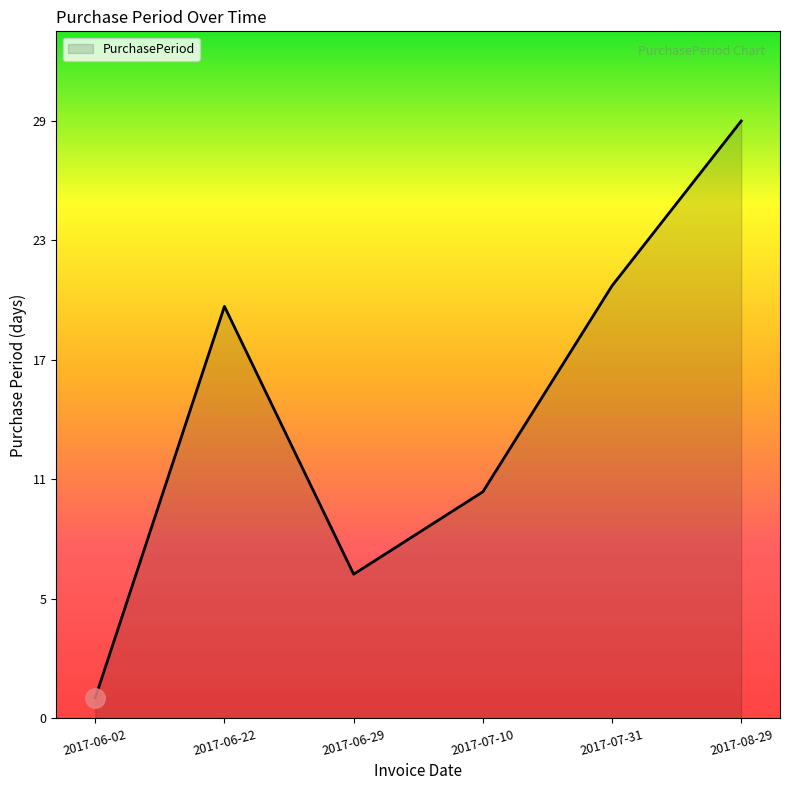

Does the chart display data point markers on the line(s)?

No